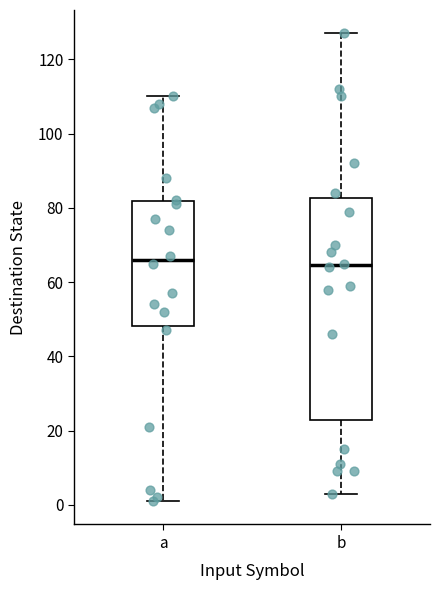

Reading left to right, read every box against the y-axis: the position of its median line, the range the box covers, and the ends of its whiskers. The values are not printed on the chart, so give them approximately, as read against the axis.

a: median 66, box 48 to 82, whiskers 2 to 110
b: median 64, box 22 to 82, whiskers 4 to 128